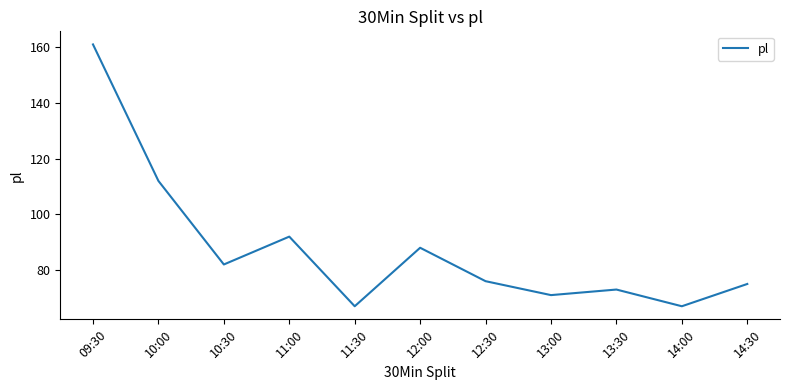

What position from the right is 11:00?

8